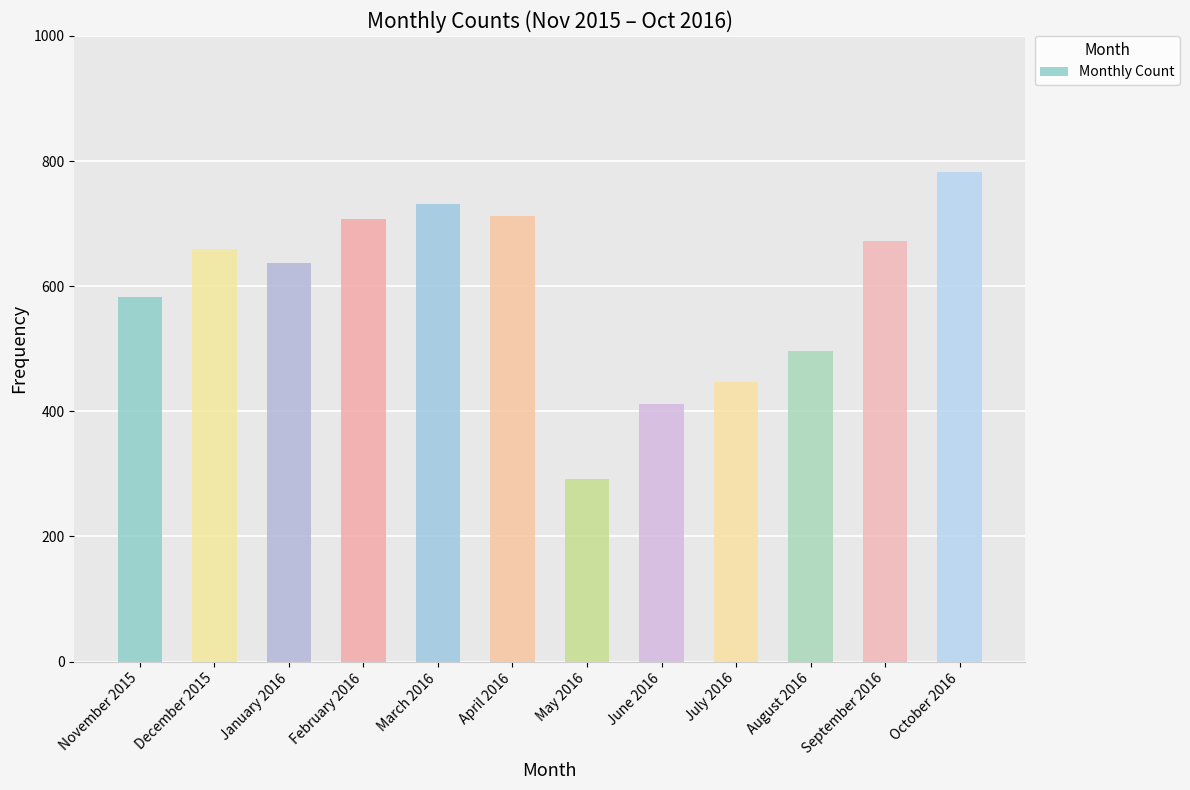

The value at May 2016 is 292. True or false?

True